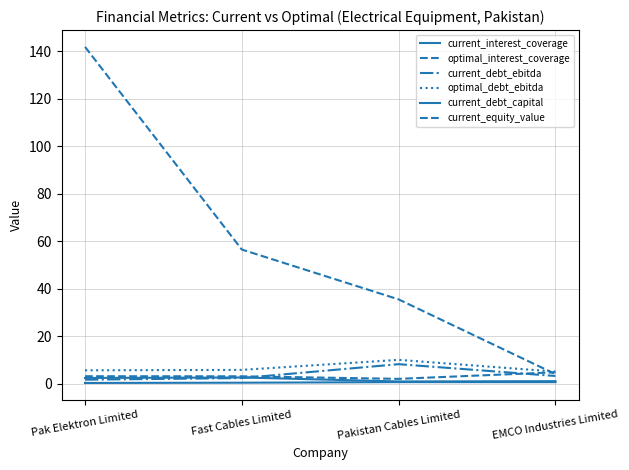

Which series changed the most between Pak Elektron Limited and Fast Cables Limited?

current_equity_value